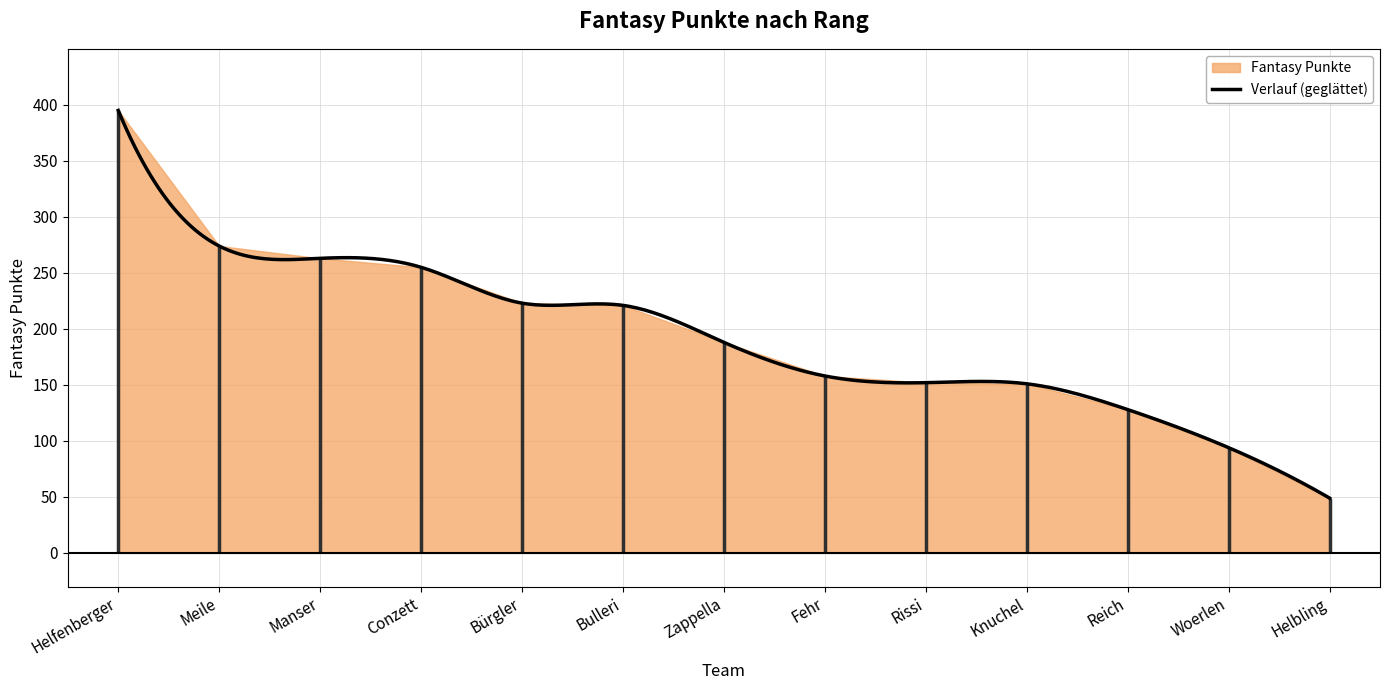

Which category has the lowest value across all series?

Helbling